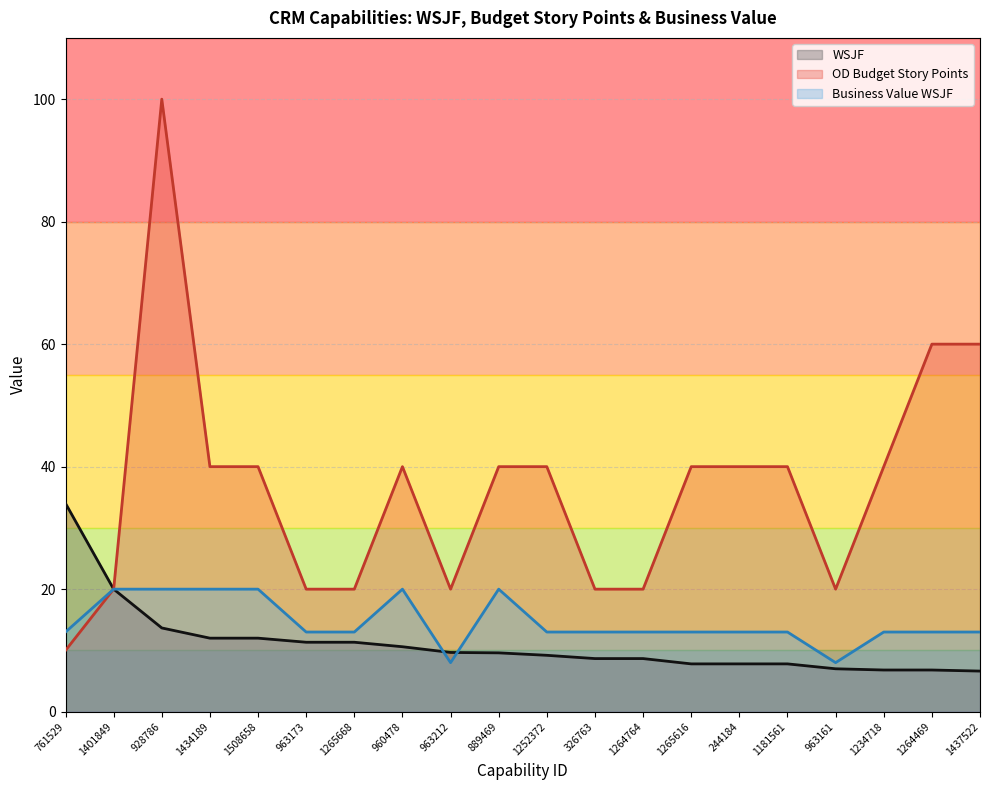

Count the OD Budget Story Points values in the range 20 to 40.

16